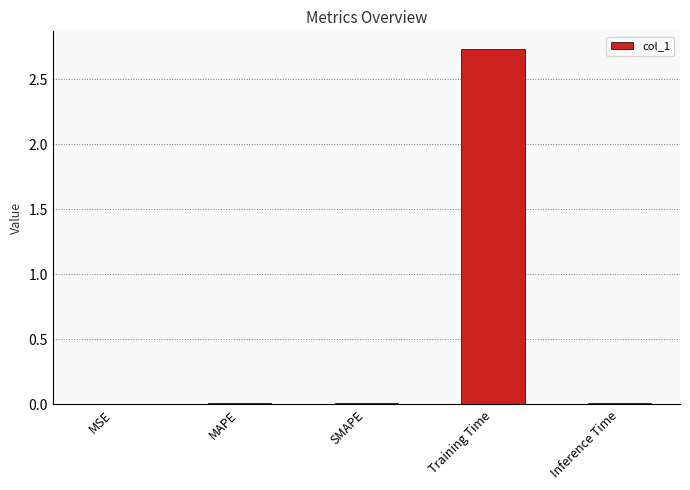

How many categories are shown in the chart?

5